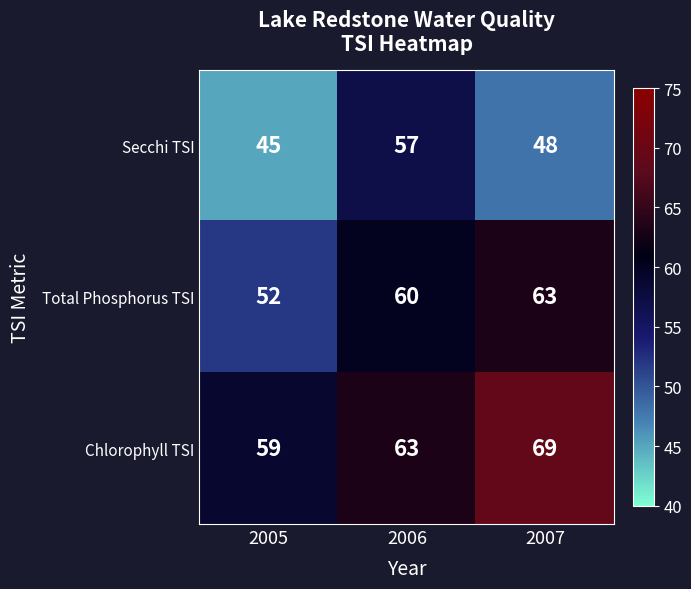

How many distinct data groups are displayed?

3